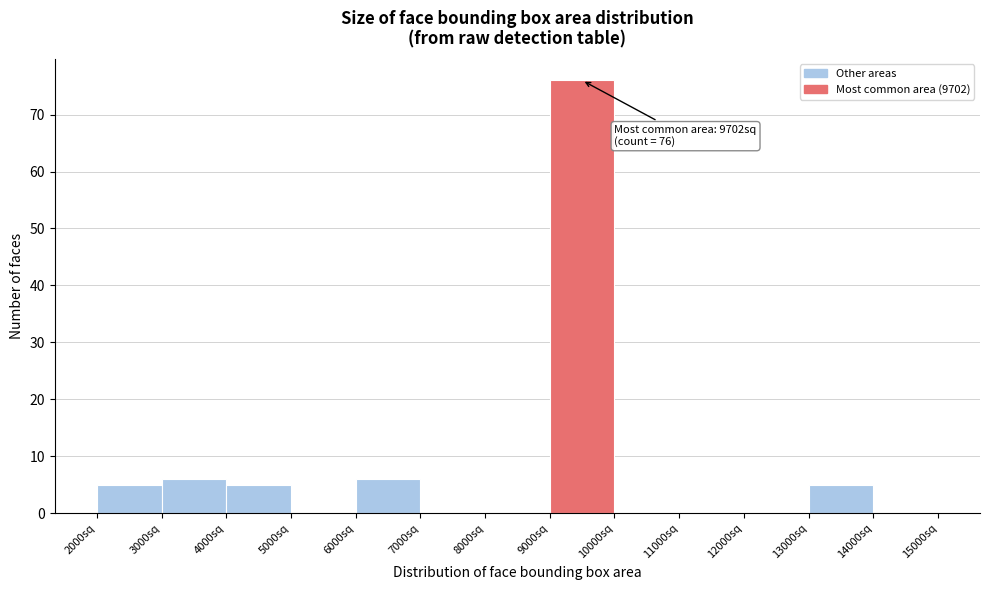

Over which range of the x-axis is the bar tallest?

9000 to 10000